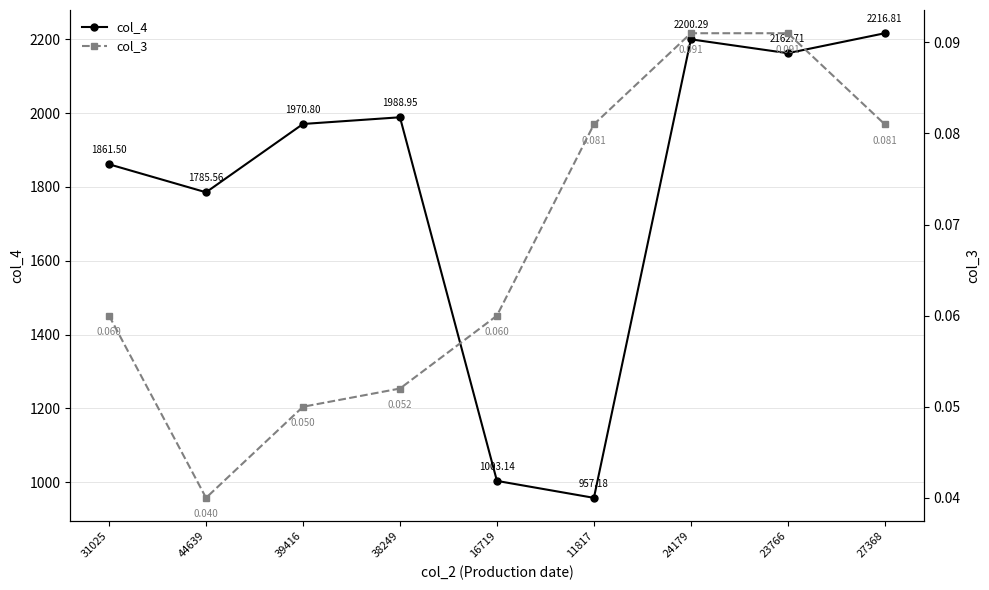

What is the label of the 3rd point from the right?

24179